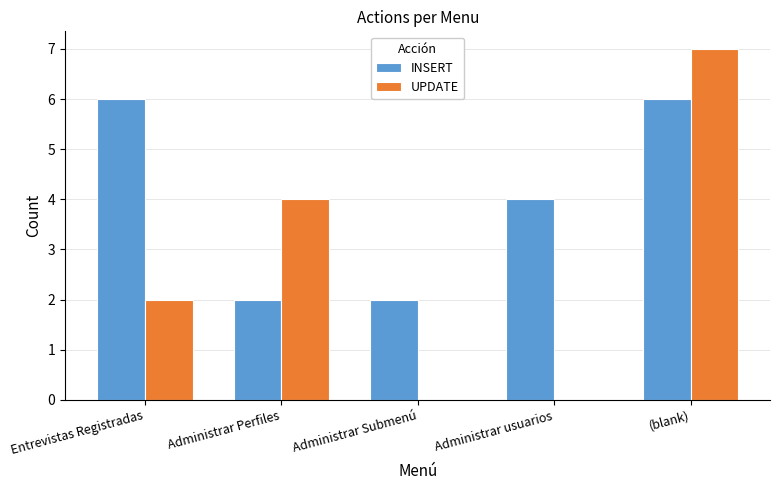

What value does the UPDATE series have at Administrar Perfiles?

4